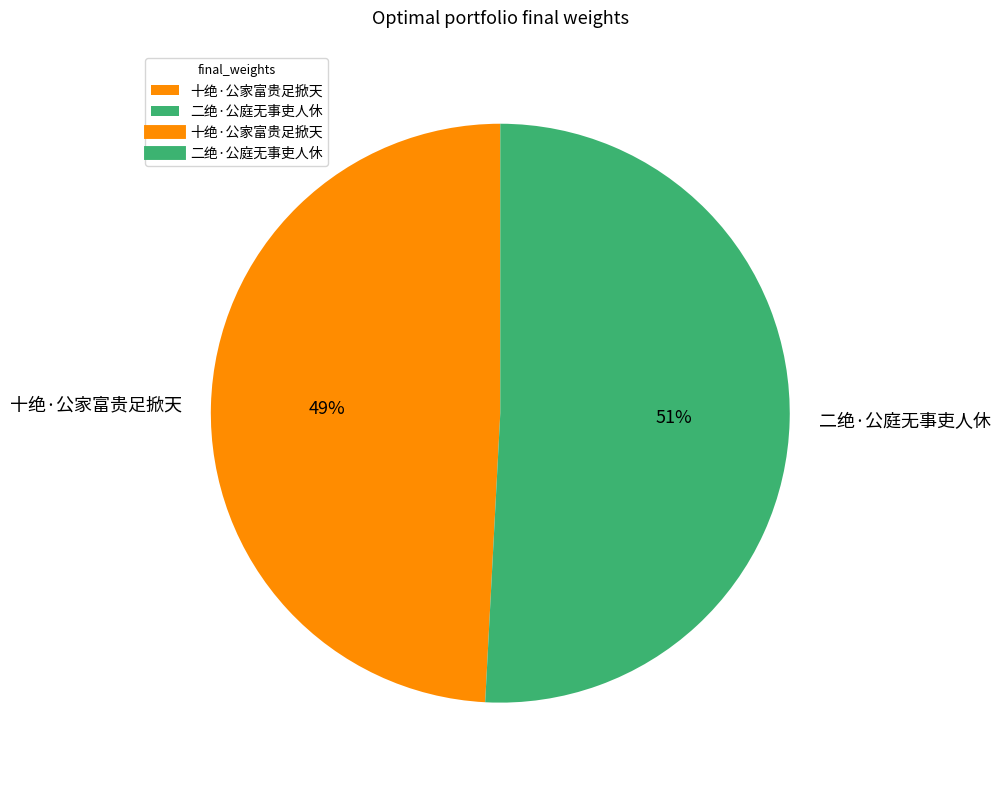

To the nearest percent, what percentage of the pie is 二绝·公庭无事吏人休?

51%